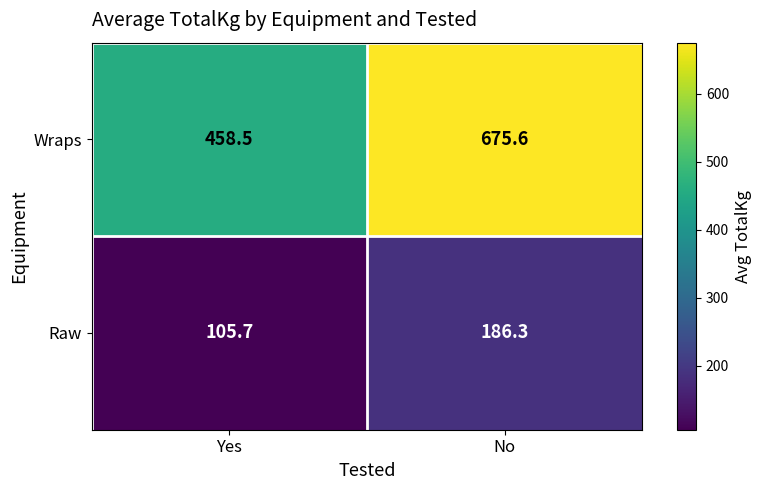

Rank the series by their maximum value, from lowest to highest.

Raw, Wraps